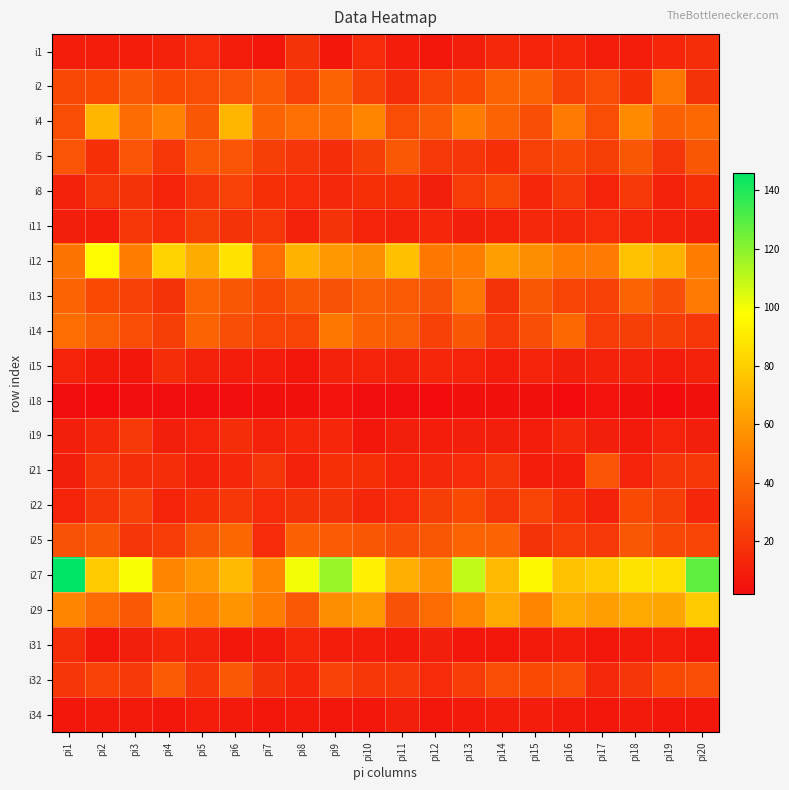

List the series in order of their peak value, highest first.

i27, i12, i29, i4, i13, i14, i2, i25, i32, i5, i21, i22, i8, i11, i19, i1, i15, i31, i34, i18